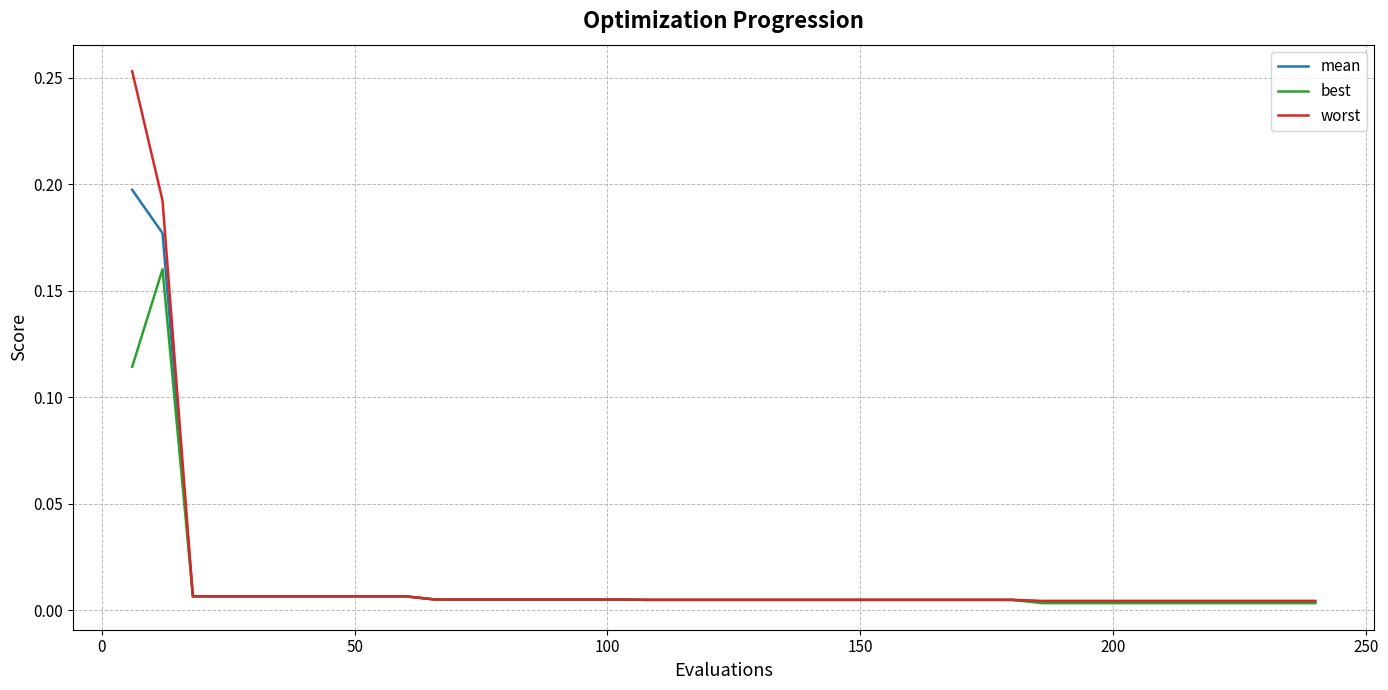

List the series in order of their peak value, highest first.

worst, mean, best